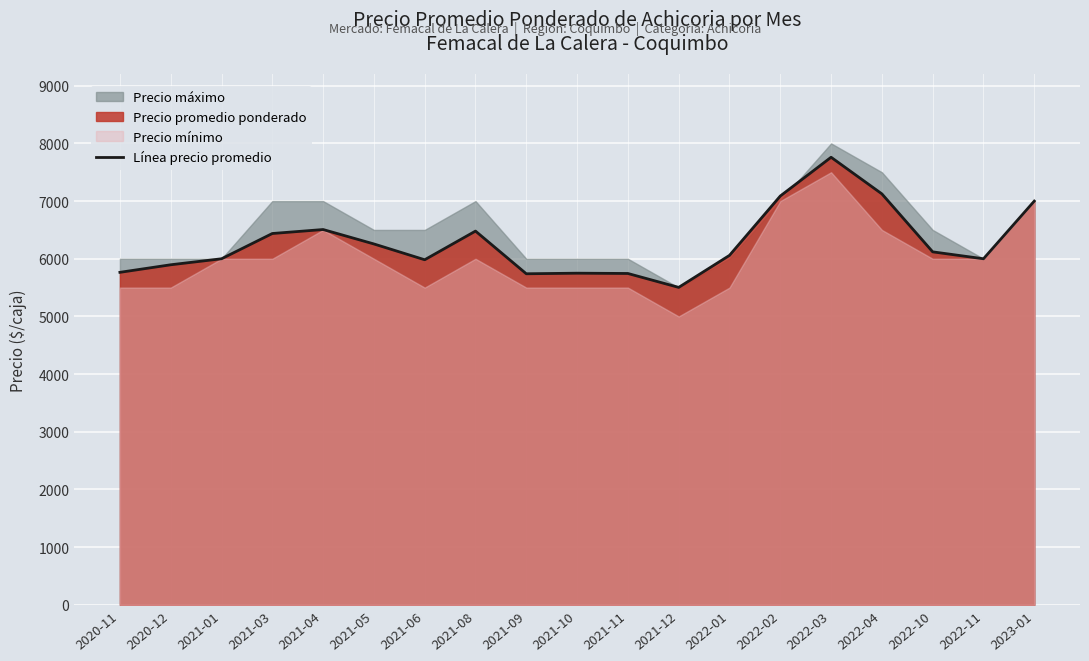

What is the label of the 14th point from the right?

2021-05